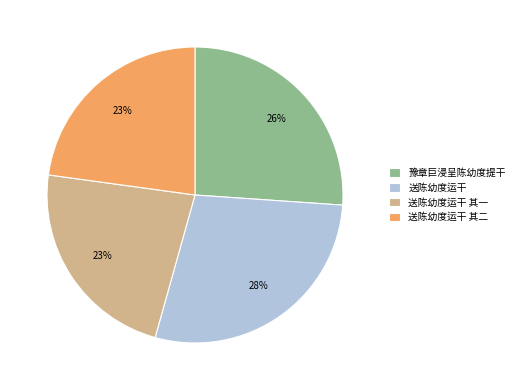

The 豫章巨浸呈陈幼度提干 slice represents 36% of the pie. True or false?

False